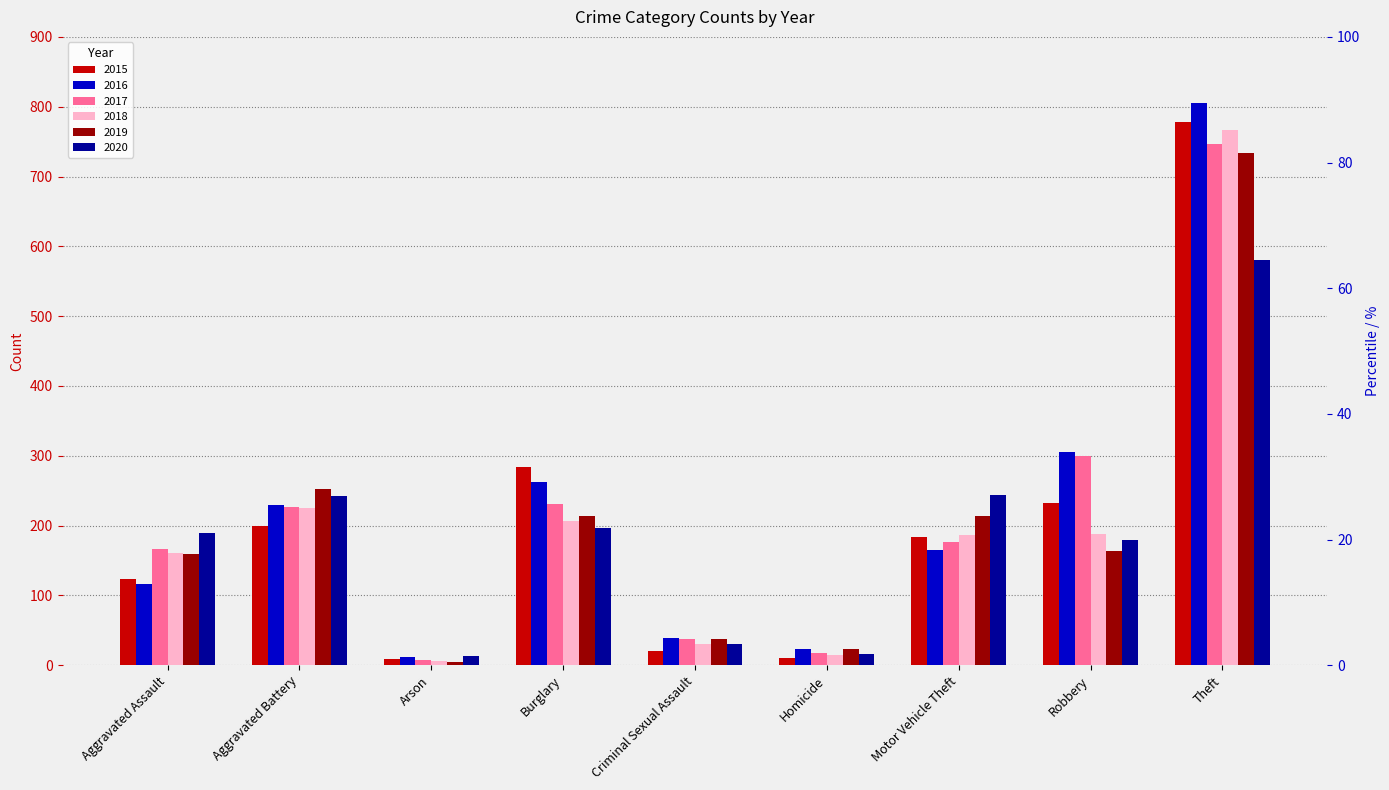

What is the average value of the 2020 series?

188